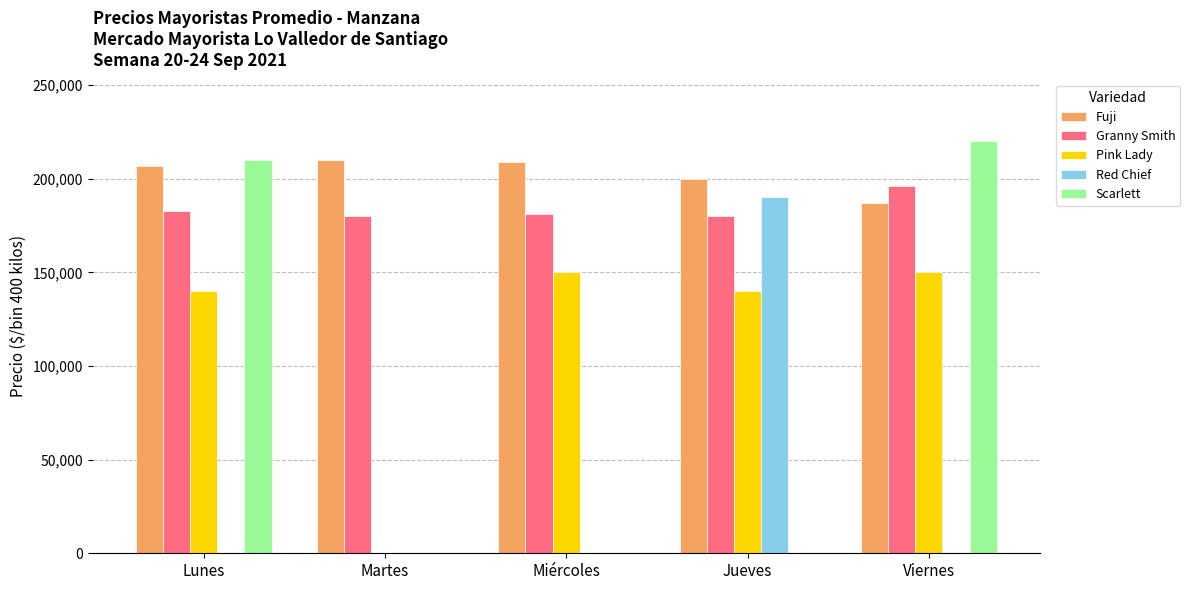

What is the total value across all series at Martes?

390000